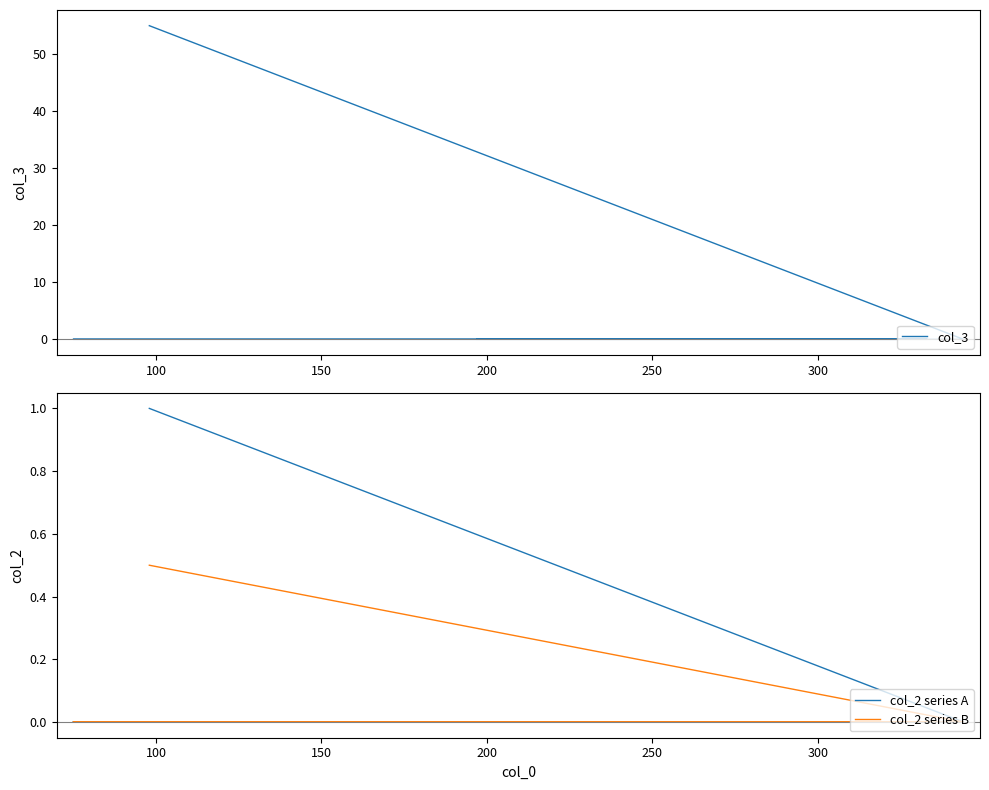

True or false: col_2 series B and col_2 series A intersect in this chart.

False